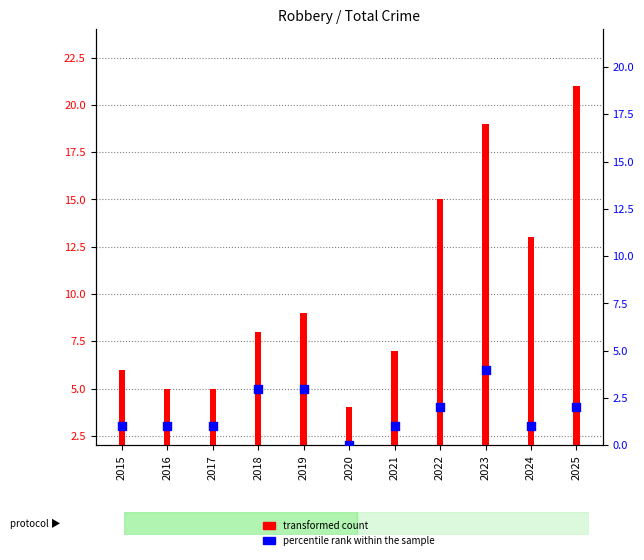

Which series reaches the minimum Y coordinate?

percentile rank within the sample